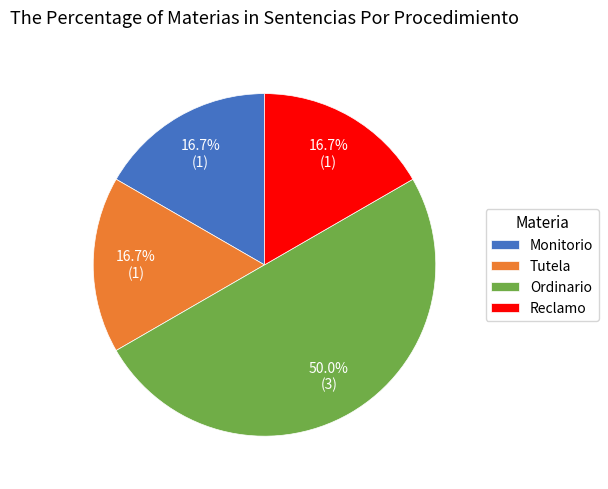

Count the number of slices in the pie.

4